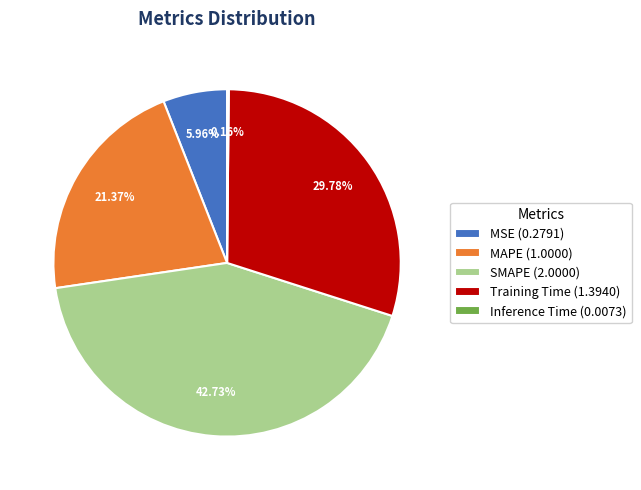

To the nearest percent, what percentage of the pie is MAPE?

21%